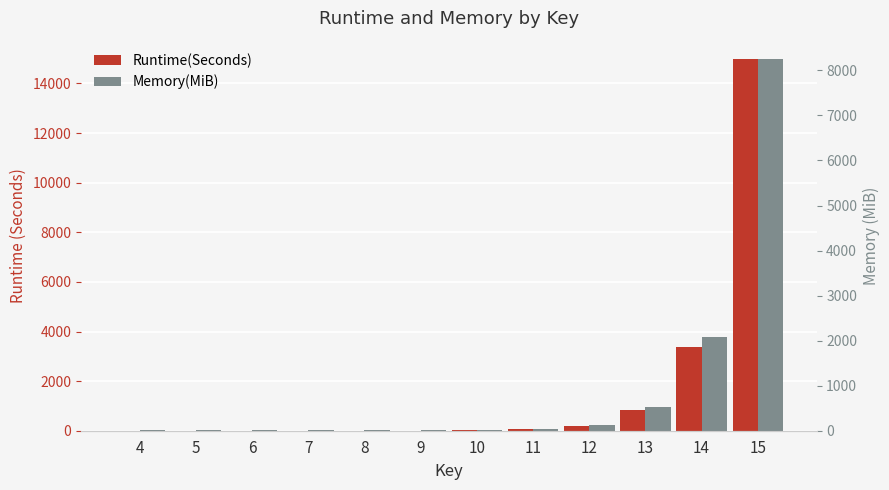

What value does the Runtime(Seconds) series have at 13?

818.0